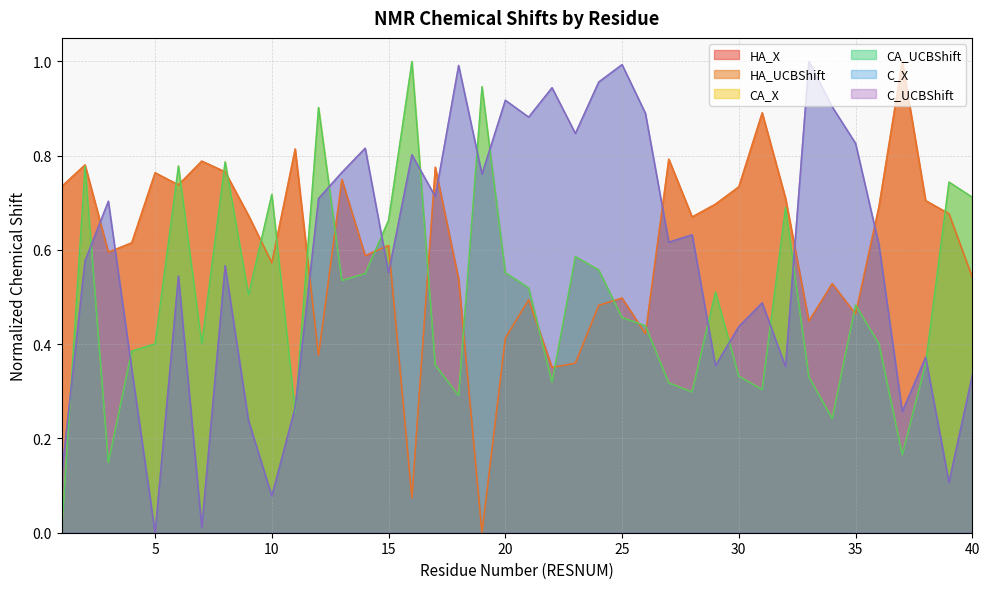

In CA_UCBShift, how many points are higher than both neighbors (excluding endpoints)?

12